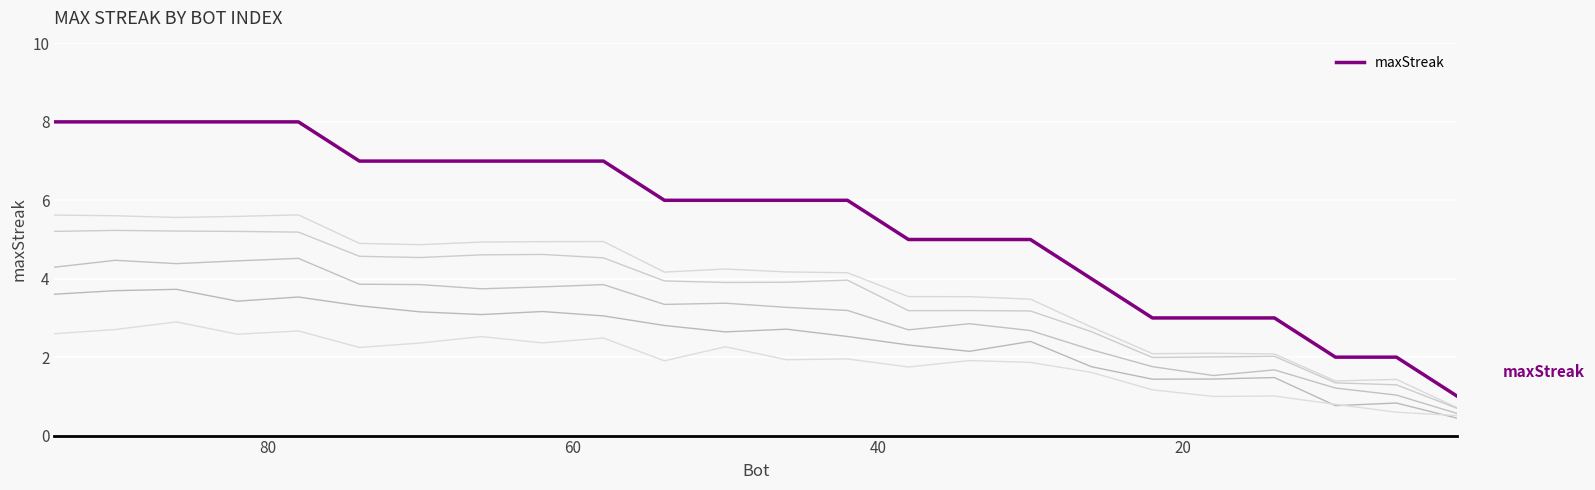

Count the values in the range 4 to 7.

13